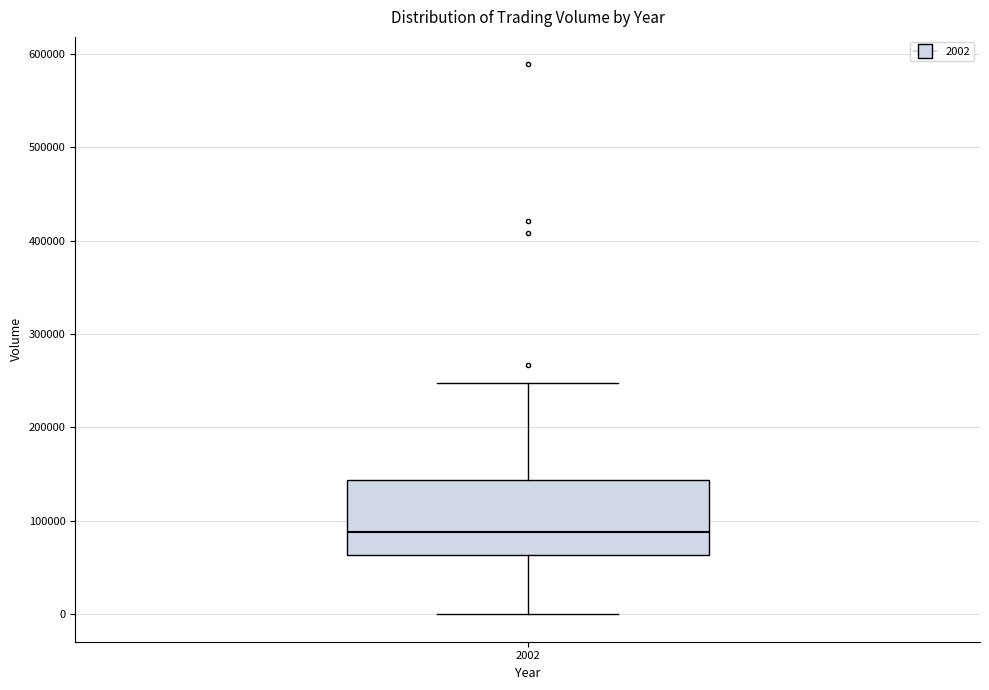

Transcribe this box plot: give where the median line is, the range the box spans, and where the two whiskers end, as read against the y-axis. The values are not printed on the chart, so give them approximately, as read against the axis.

median 90000, box 60000 to 140000, whiskers 0 to 250000